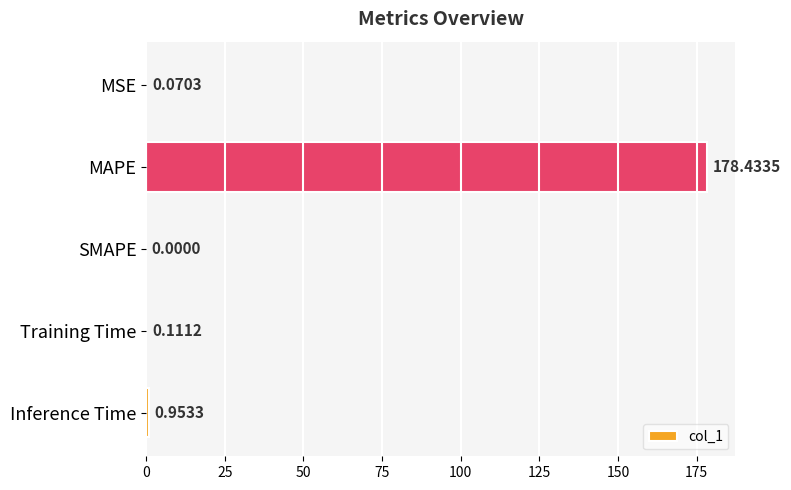

Are the bars grouped side by side (vs. stacked)?

No